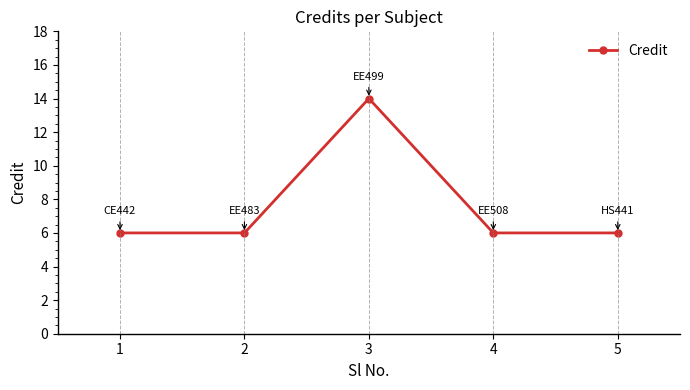

Is this an area chart (filled region under the line)?

No